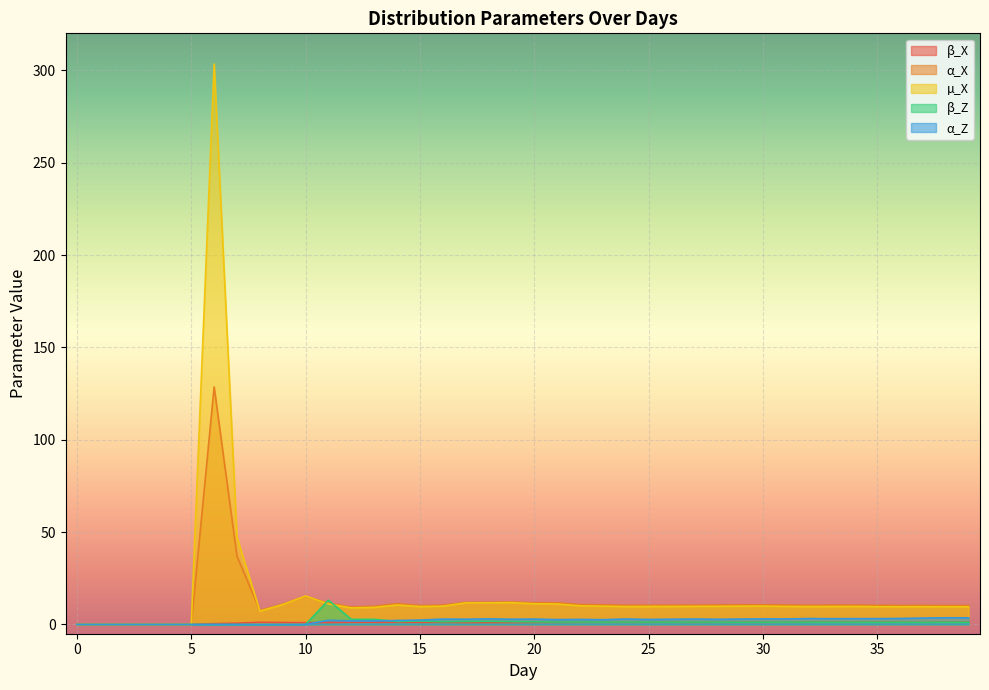

The value of α_Z at 20 is 2.9. True or false?

True